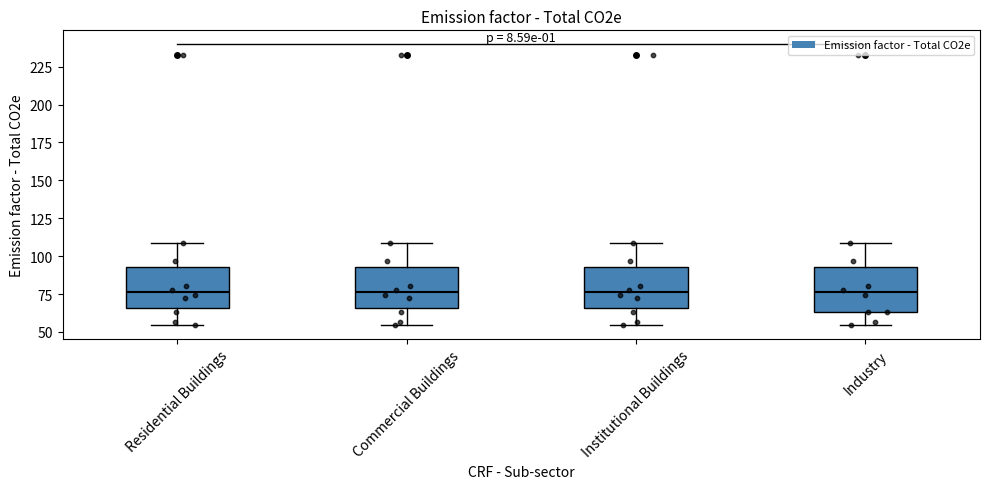

Reading left to right, transcribe this box plot: for each box, give where its median line is, the range the box spans, and where its two whiskers end, as read against the y-axis. The values are not printed on the chart, so give them approximately, as read against the axis.

Residential Buildings: median 75, box 65 to 95, whiskers 55 to 110
Commercial Buildings: median 75, box 65 to 95, whiskers 55 to 110
Institutional Buildings: median 75, box 65 to 95, whiskers 55 to 110
Industry: median 75, box 65 to 95, whiskers 55 to 110